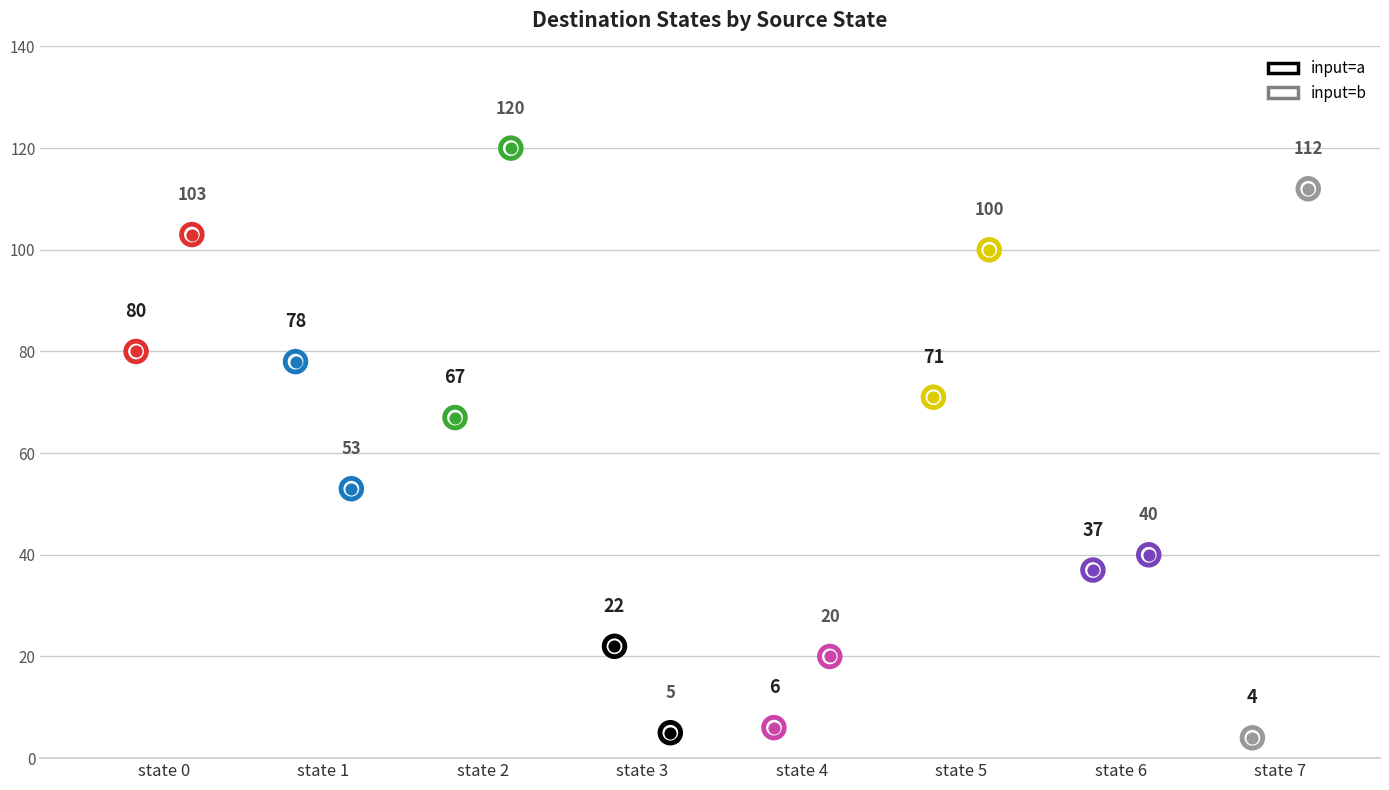

Which series has the largest total across all categories?

input=b